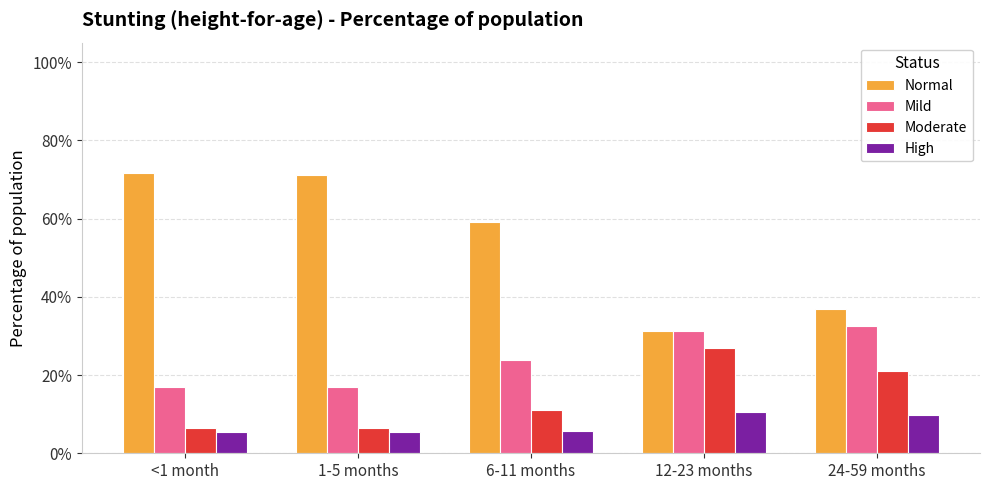

Are the bars horizontal?

No